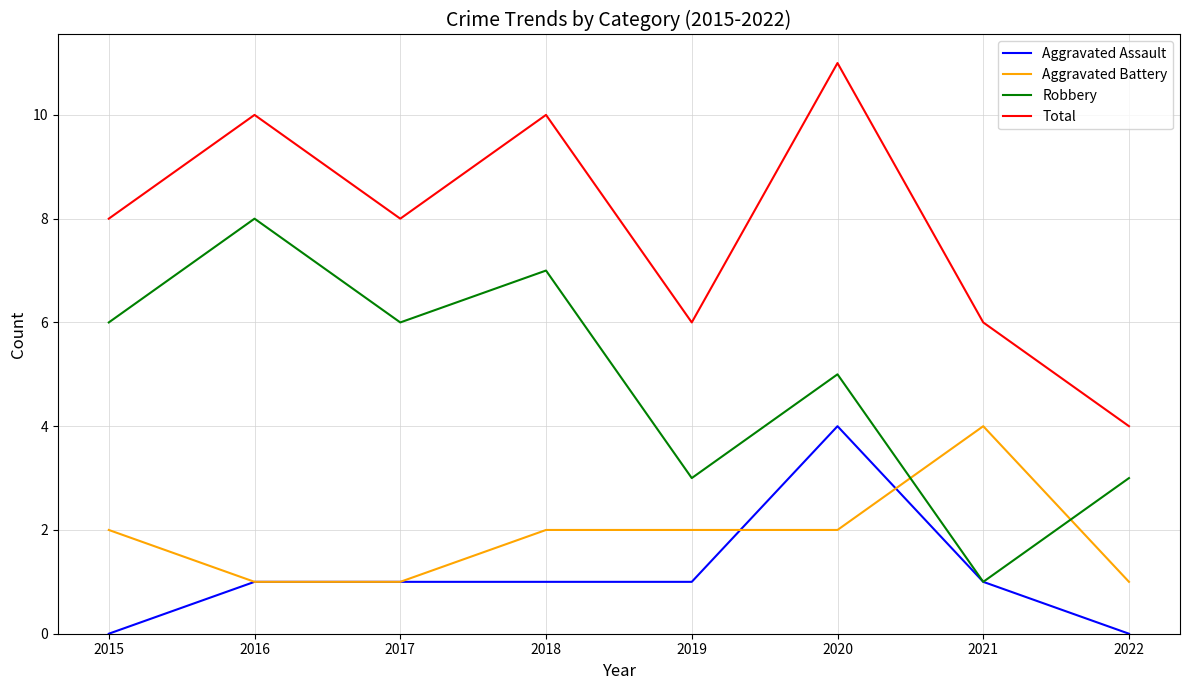

What is the spread (max minus min) of values at 2021?

5